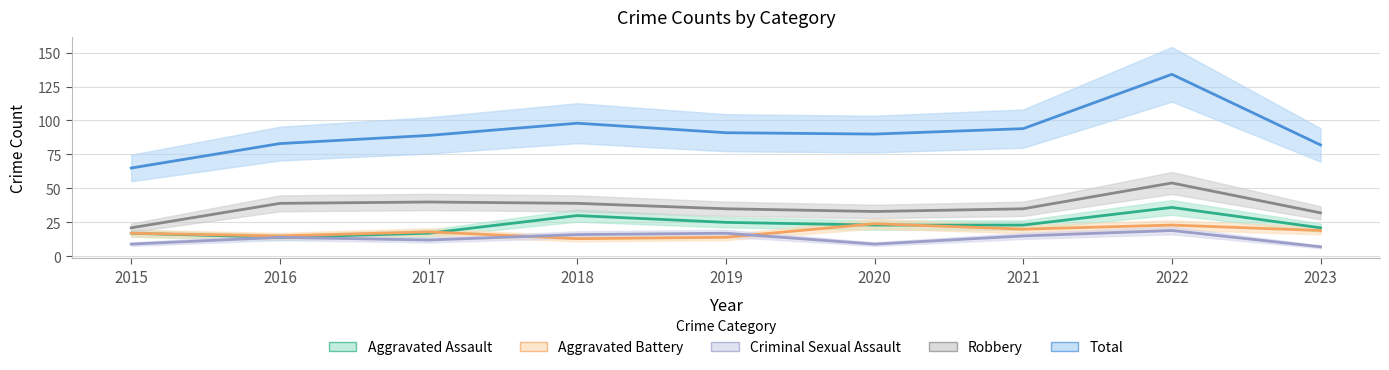

The Total series shows 39 at 2017. True or false?

False